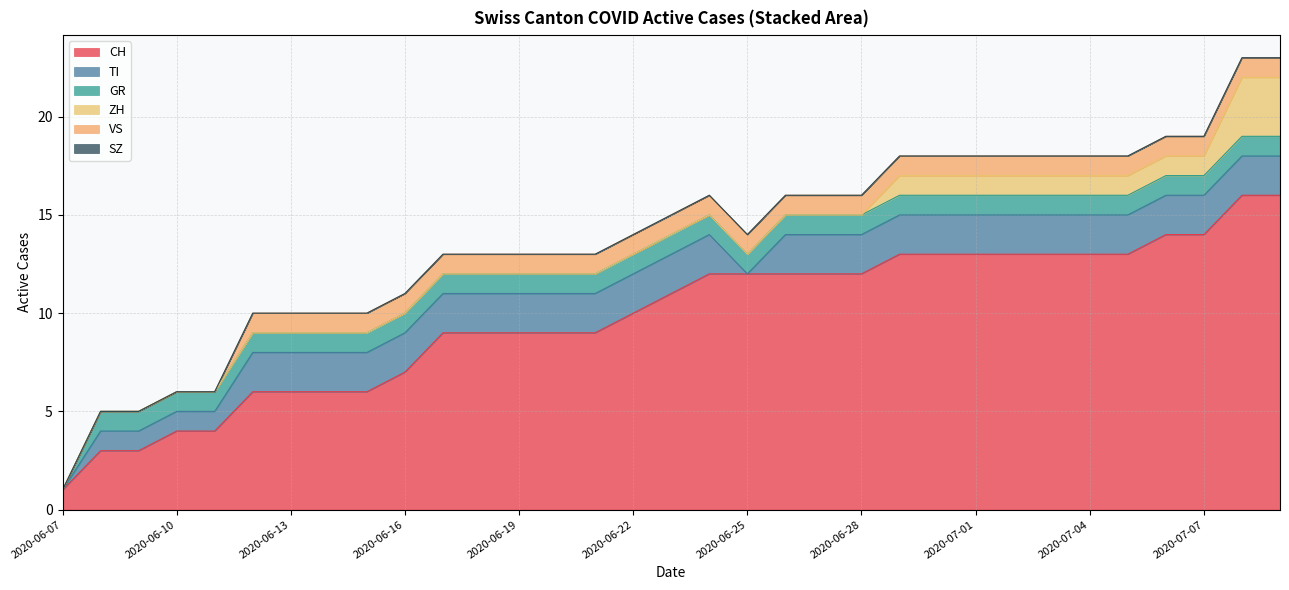

True or false: GR has a value of 2 at 2020-07-08.

False